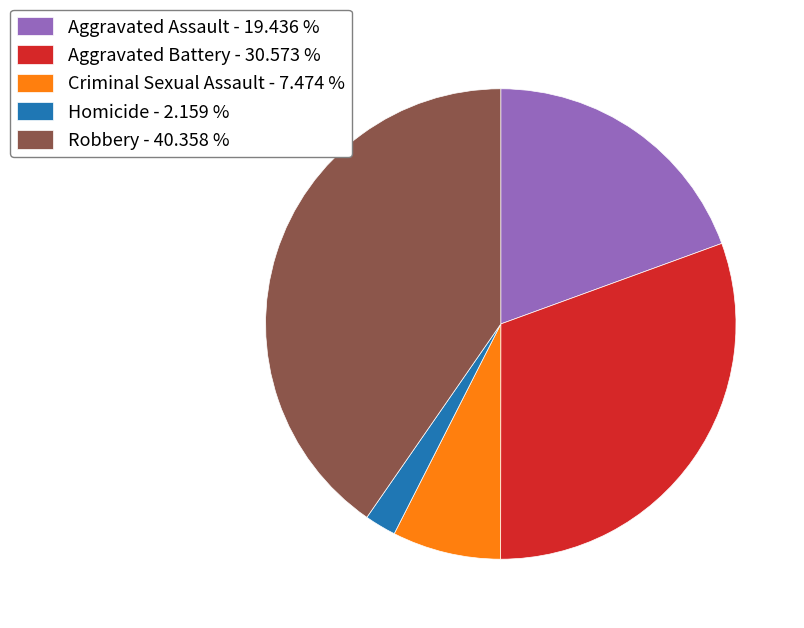

Which has a higher value, Homicide - 2.159 % or Aggravated Battery - 30.573 %?

Aggravated Battery - 30.573 %